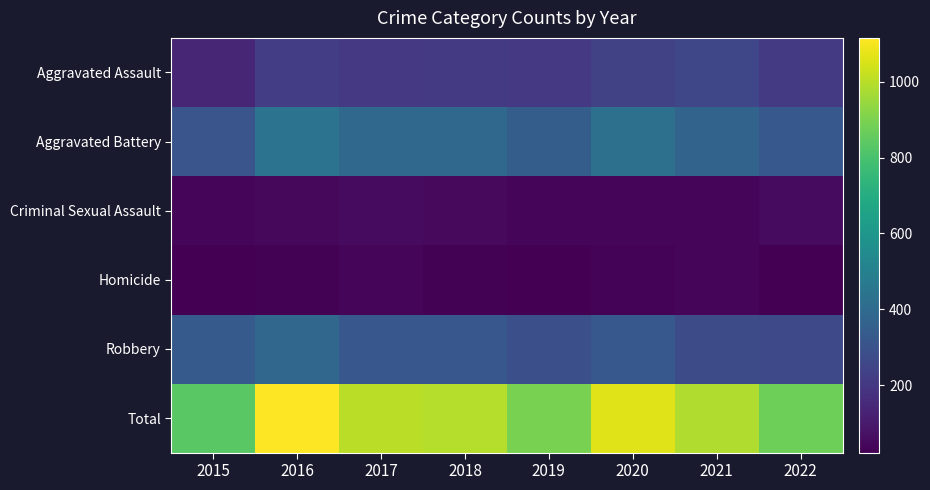

Rank the series at 2020 from highest to lowest value.

Total, Aggravated Battery, Robbery, Aggravated Assault, Criminal Sexual Assault, Homicide